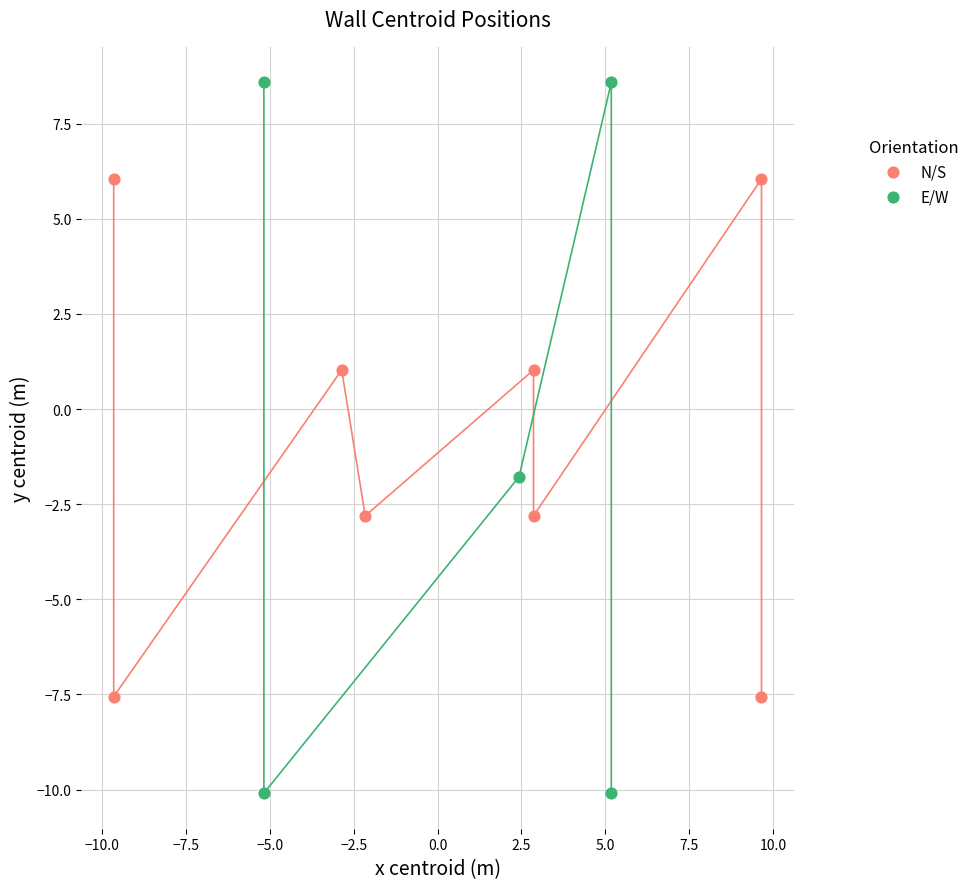

Which series contains the highest Y value?

E/W